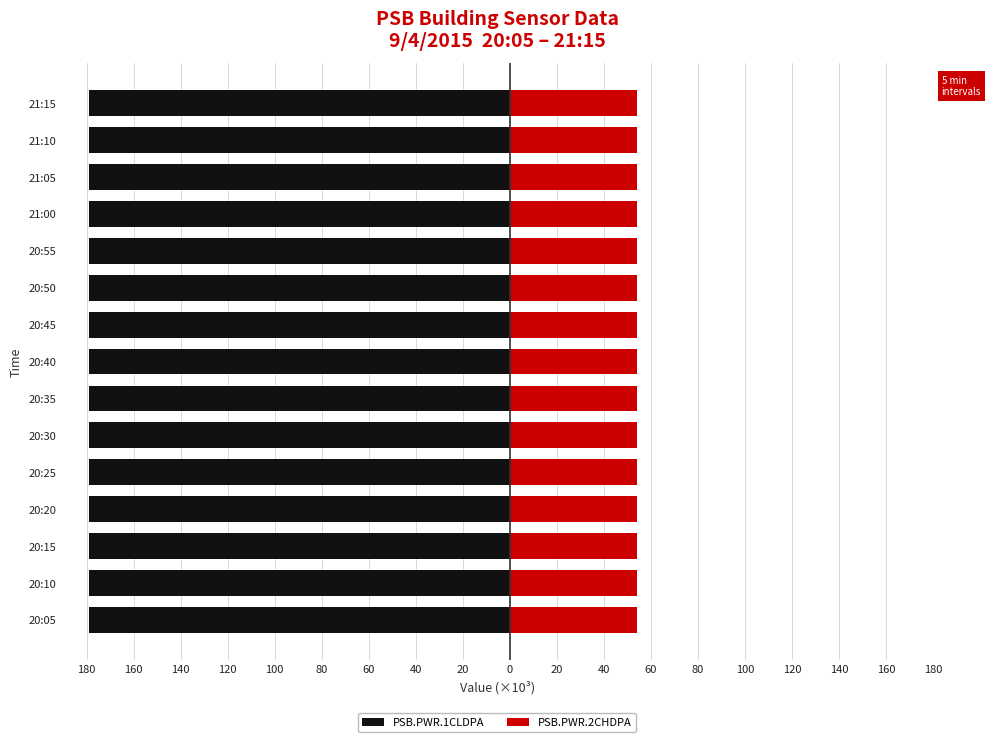

How many bars are there in total?

30